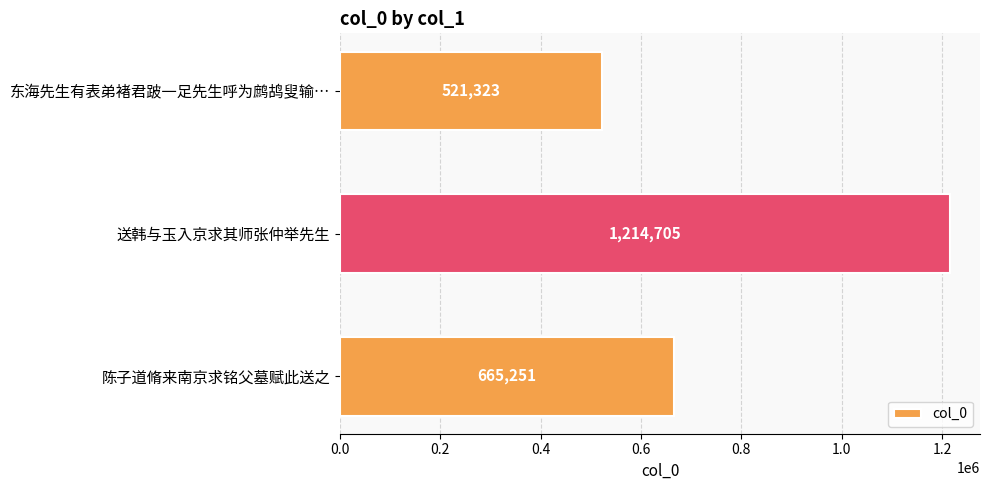

True or false: the data shows 2013924 at 送韩与玉入京求其师张仲举先生.

False